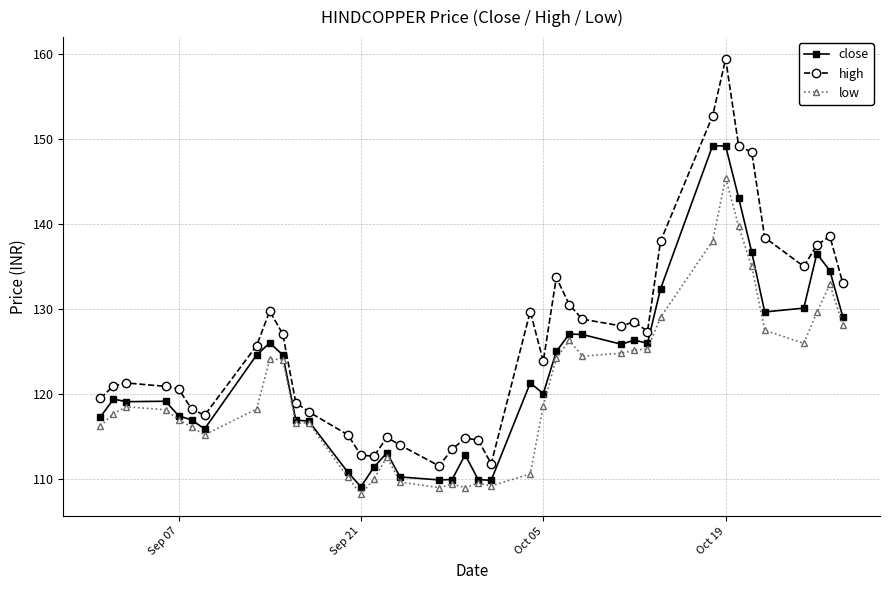

Rank the series by their maximum value, from highest to lowest.

high, close, low